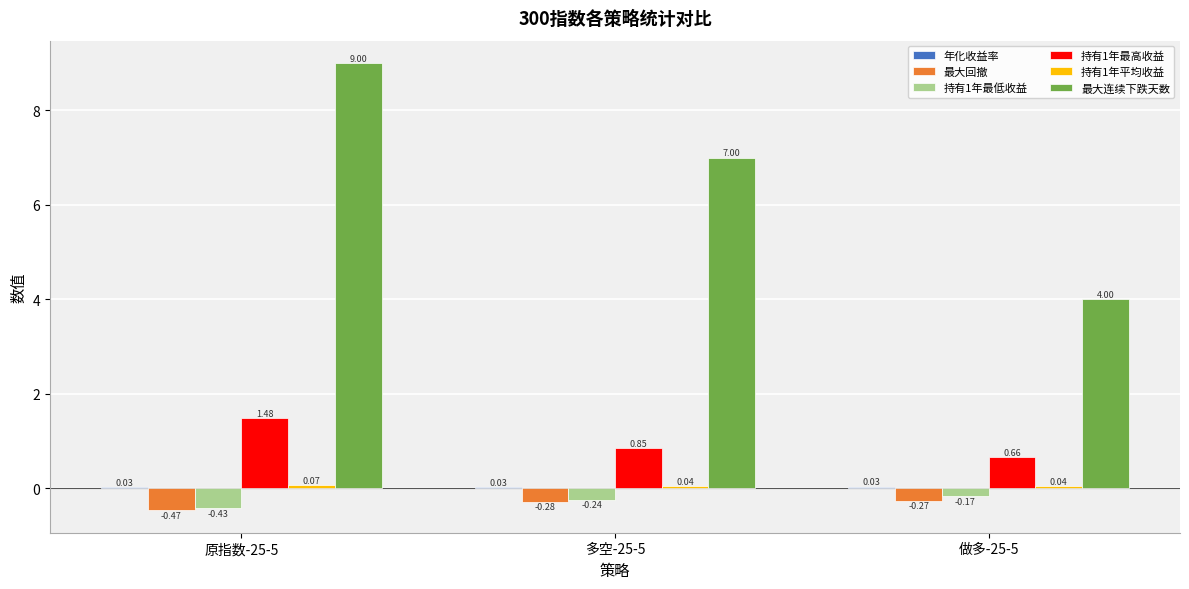

Count the number of data series in this chart.

6